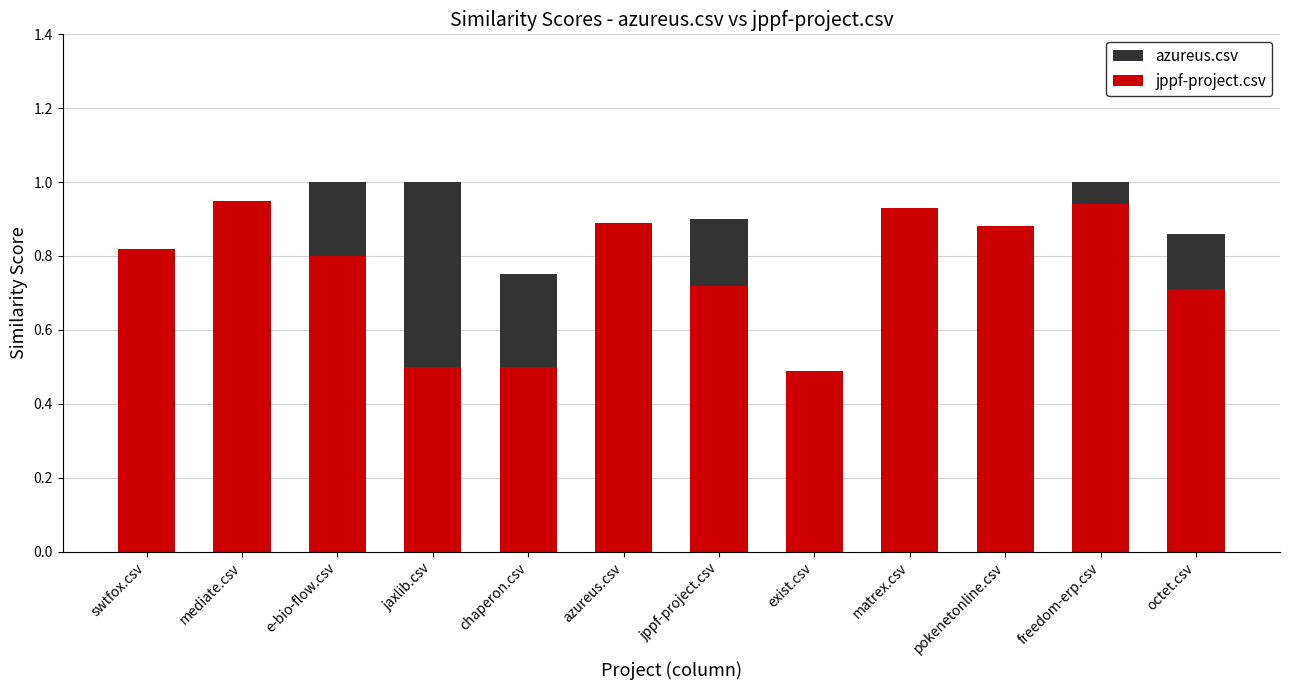

What is the difference between the maximum and minimum values in the azureus.csv series?

0.6